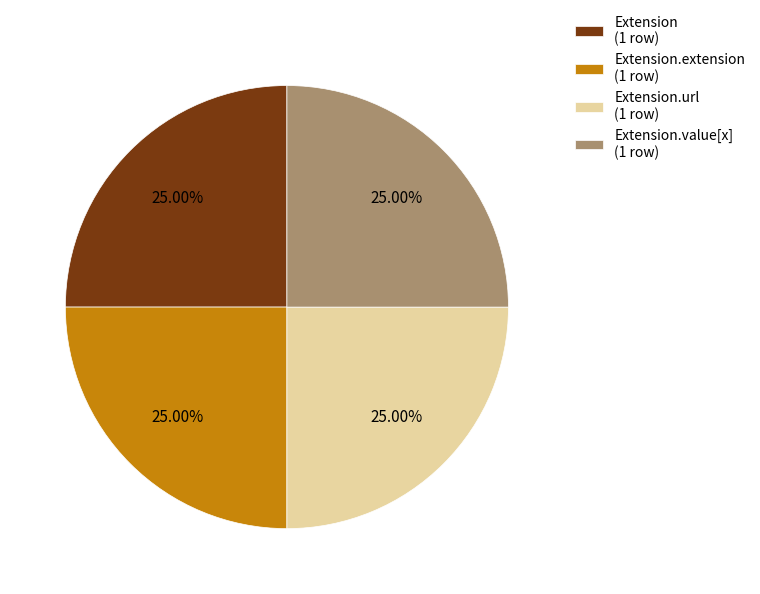

Does any single category account for the majority?

No